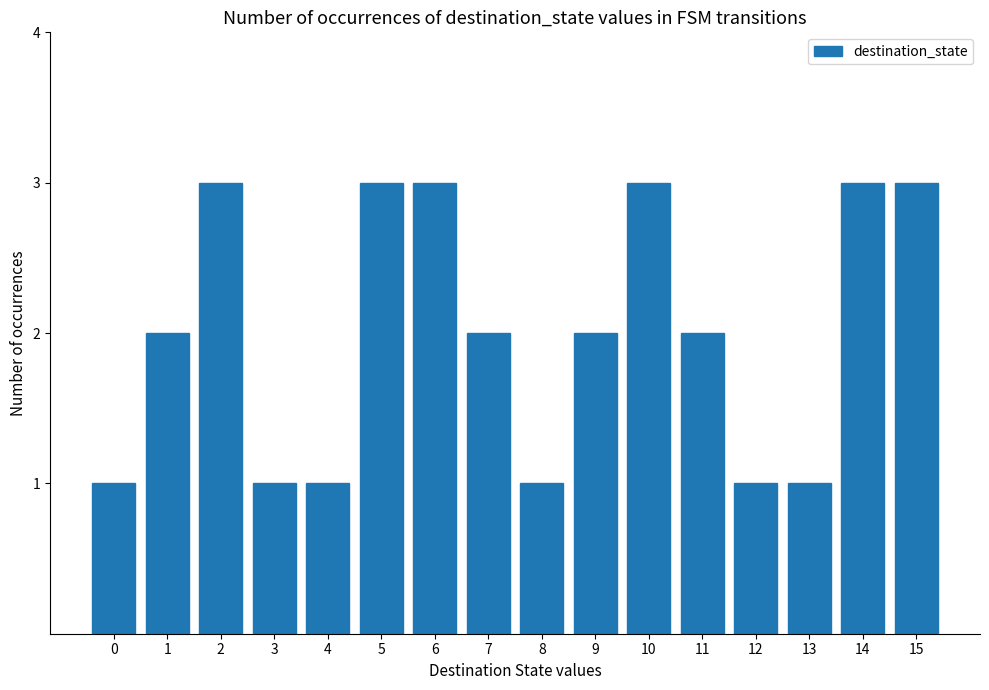

What is the value of the 7th bar from the left?

3